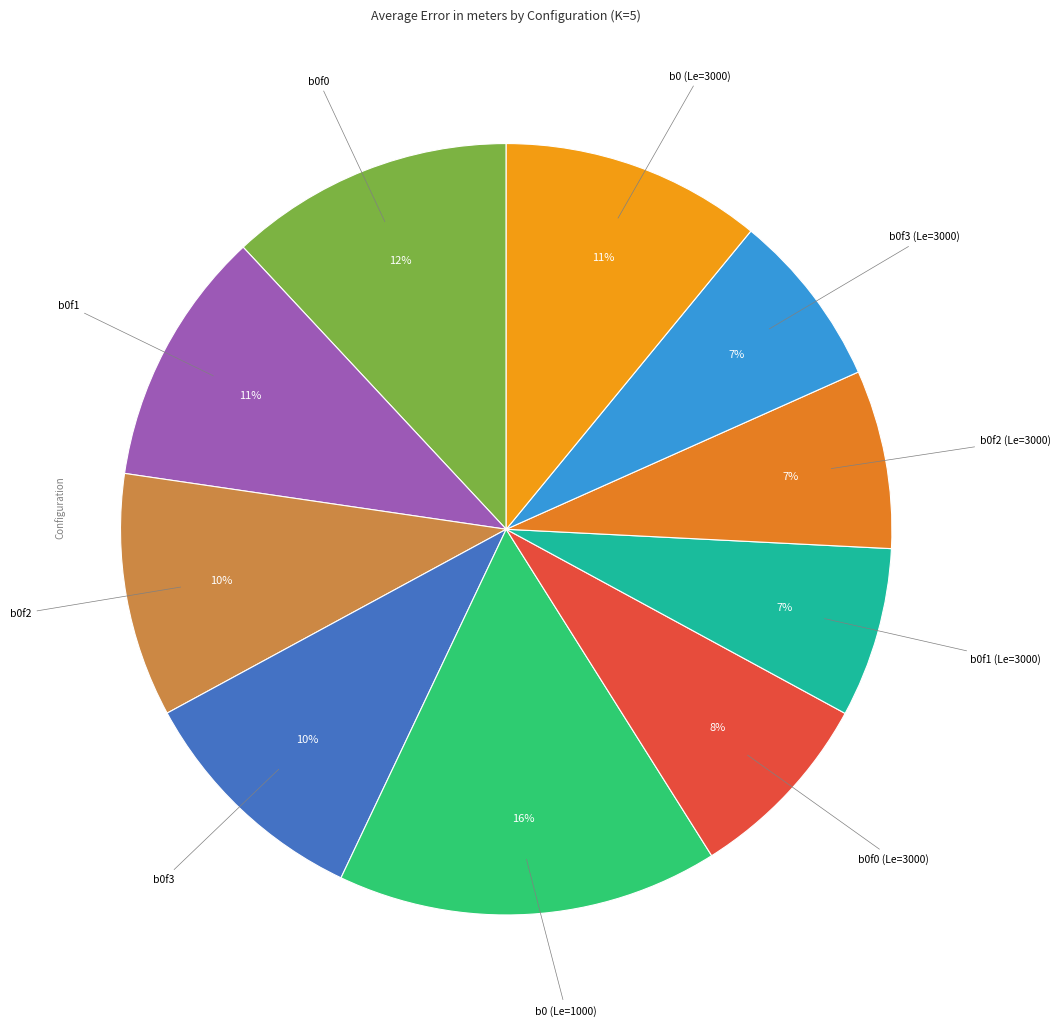

Does any single category account for the majority?

No